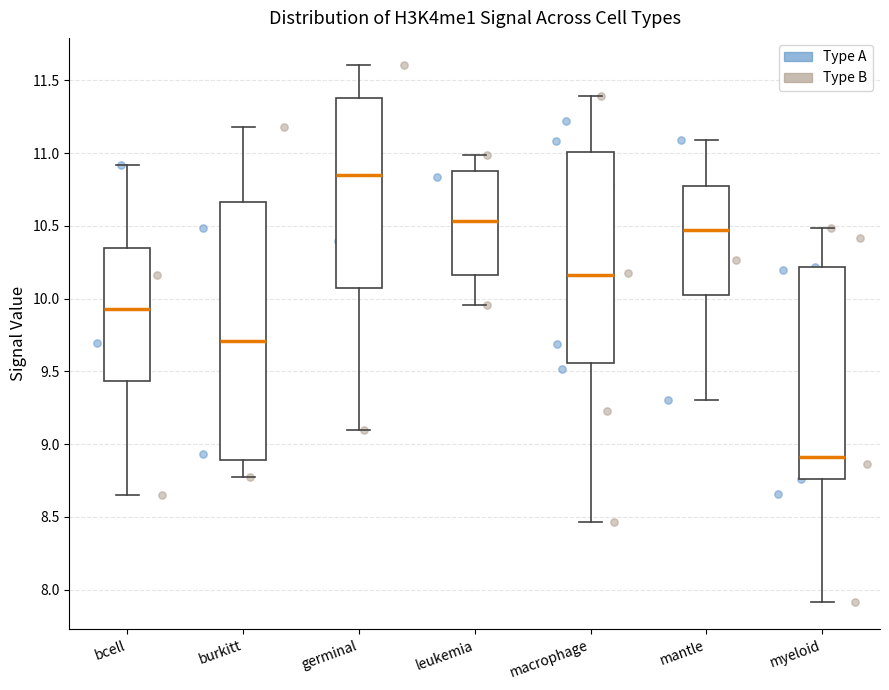

Which box is the tallest, from its lower edge to its upper edge?

burkitt